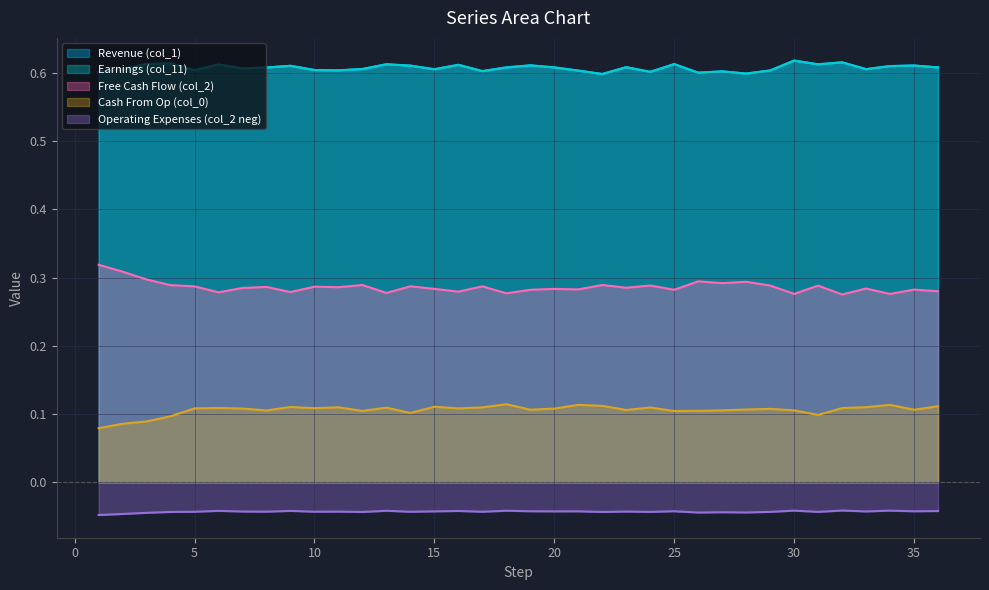

Reading left to right, list all the values displayed in this chart.

col_0: 1=0.1	2=0.1	3=0.1	4=0.1	5=0.1	6=0.1	7=0.1	8=0.1	9=0.1	10=0.1	11=0.1	12=0.1	13=0.1	14=0.1	15=0.1	16=0.1	17=0.1	18=0.1	19=0.1	20=0.1	21=0.1	22=0.1	23=0.1	24=0.1	25=0.1	26=0.1	27=0.1	28=0.1	29=0.1	30=0.1	31=0.1	32=0.1	33=0.1	34=0.1	35=0.1	36=0.1
col_1: 1=0.6	2=0.6	3=0.6	4=0.6	5=0.6	6=0.6	7=0.6	8=0.6	9=0.6	10=0.6	11=0.6	12=0.6	13=0.6	14=0.6	15=0.6	16=0.6	17=0.6	18=0.6	19=0.6	20=0.6	21=0.6	22=0.6	23=0.6	24=0.6	25=0.6	26=0.6	27=0.6	28=0.6	29=0.6	30=0.6	31=0.6	32=0.6	33=0.6	34=0.6	35=0.6	36=0.6
col_2: 1=0.3	2=0.3	3=0.3	4=0.3	5=0.3	6=0.3	7=0.3	8=0.3	9=0.3	10=0.3	11=0.3	12=0.3	13=0.3	14=0.3	15=0.3	16=0.3	17=0.3	18=0.3	19=0.3	20=0.3	21=0.3	22=0.3	23=0.3	24=0.3	25=0.3	26=0.3	27=0.3	28=0.3	29=0.3	30=0.3	31=0.3	32=0.3	33=0.3	34=0.3	35=0.3	36=0.3
col_11: 1=0.6	2=0.6	3=0.6	4=0.6	5=0.6	6=0.6	7=0.6	8=0.6	9=0.6	10=0.6	11=0.6	12=0.6	13=0.6	14=0.6	15=0.6	16=0.6	17=0.6	18=0.6	19=0.6	20=0.6	21=0.6	22=0.6	23=0.6	24=0.6	25=0.6	26=0.6	27=0.6	28=0.6	29=0.6	30=0.6	31=0.6	32=0.6	33=0.6	34=0.6	35=0.6	36=0.6